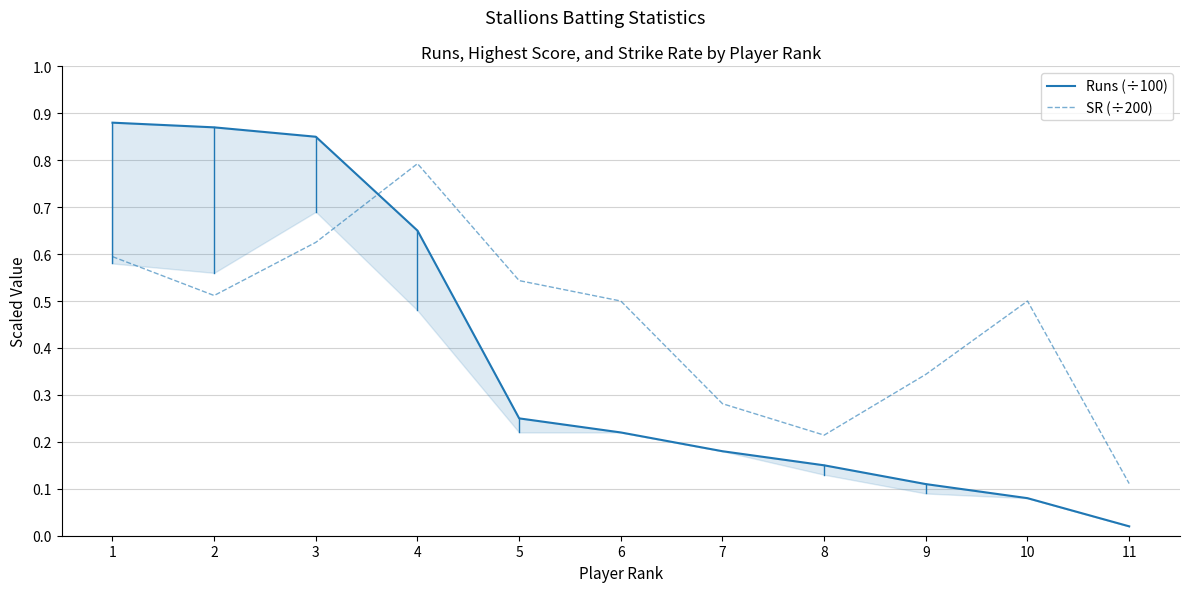

Reading left to right, extract all data points from this chart.

Runs (÷100): 0.9	0.9	0.8	0.7	0.2	0.2	0.2	0.1	0.1	0.1	0.0
SR (÷200): 0.6	0.5	0.6	0.8	0.5	0.5	0.3	0.2	0.3	0.5	0.1